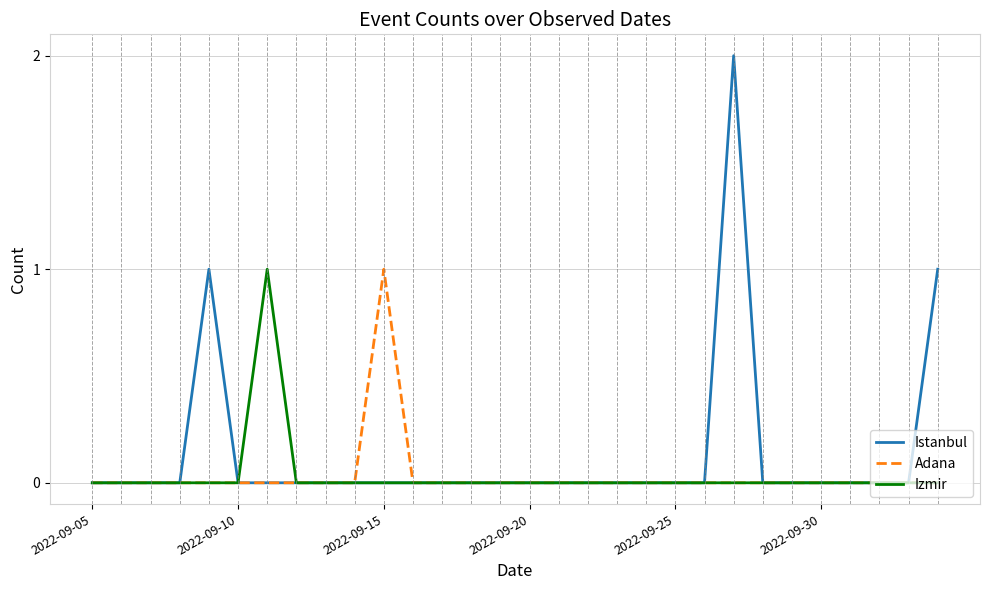

Which series has the widest spread of values?

Istanbul